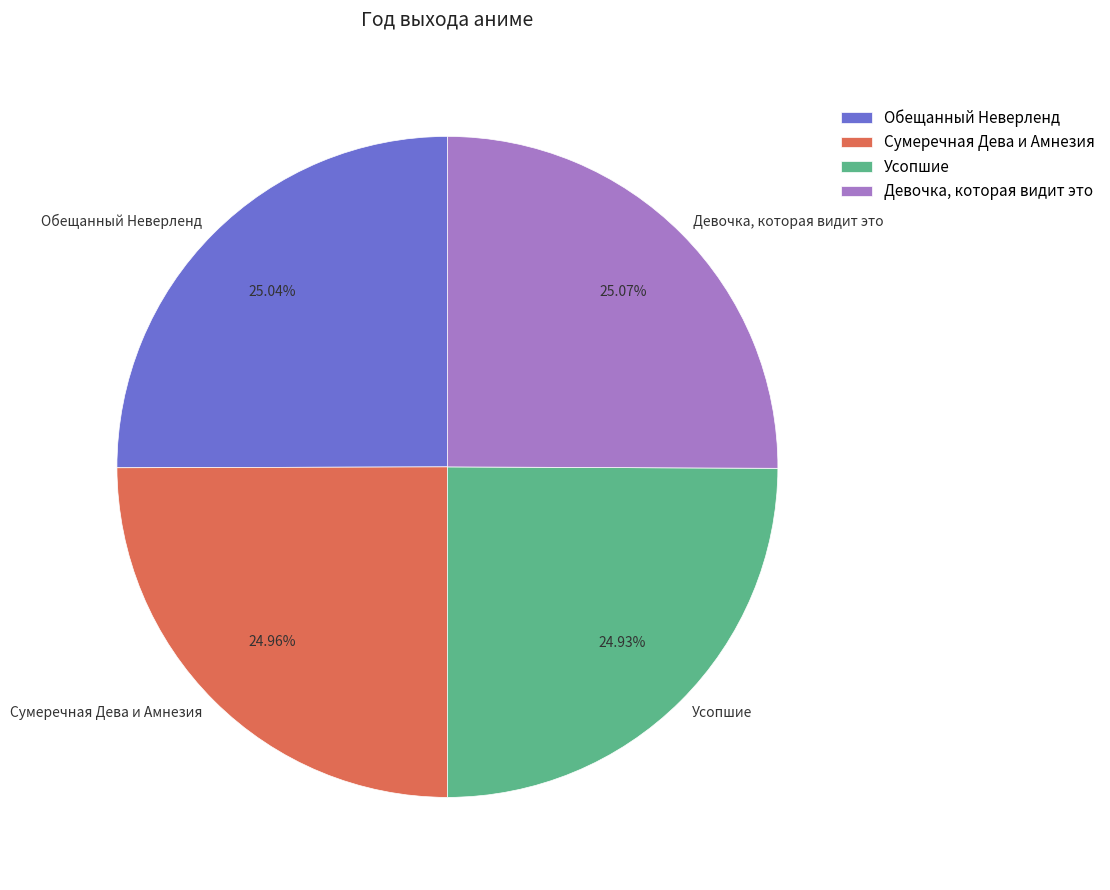

To the nearest percent, what percentage of the pie is Усопшие?

25%